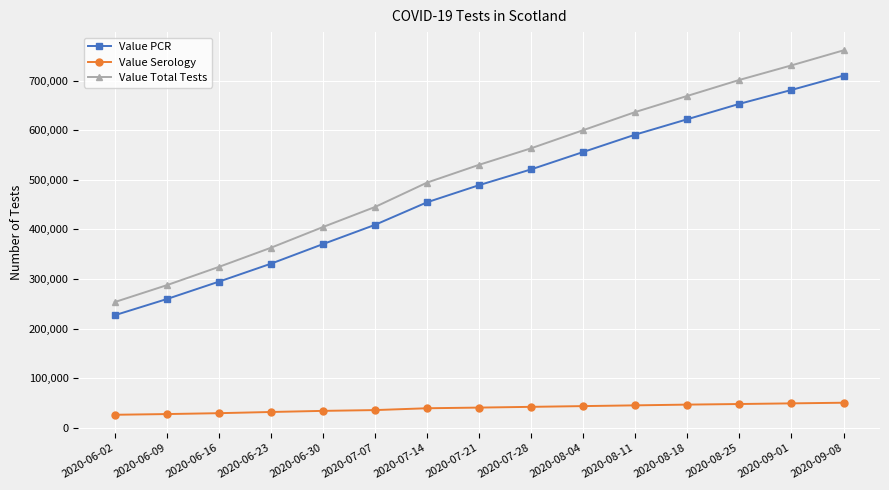

True or false: Value Serology and Value PCR intersect in this chart.

False